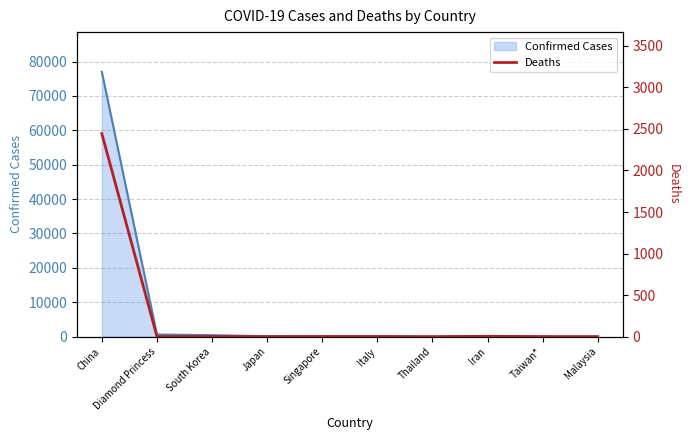

Which category has the highest value in the Confirmed Cases series?

China